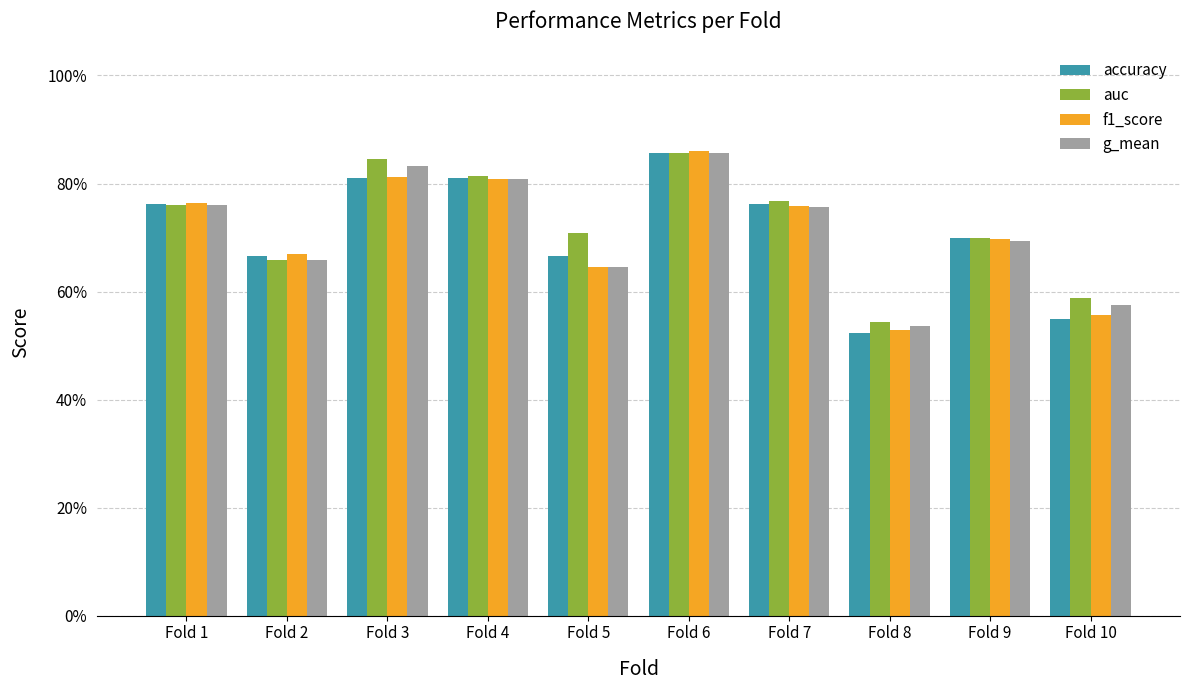

At which label is accuracy closest to 0?

Fold 8